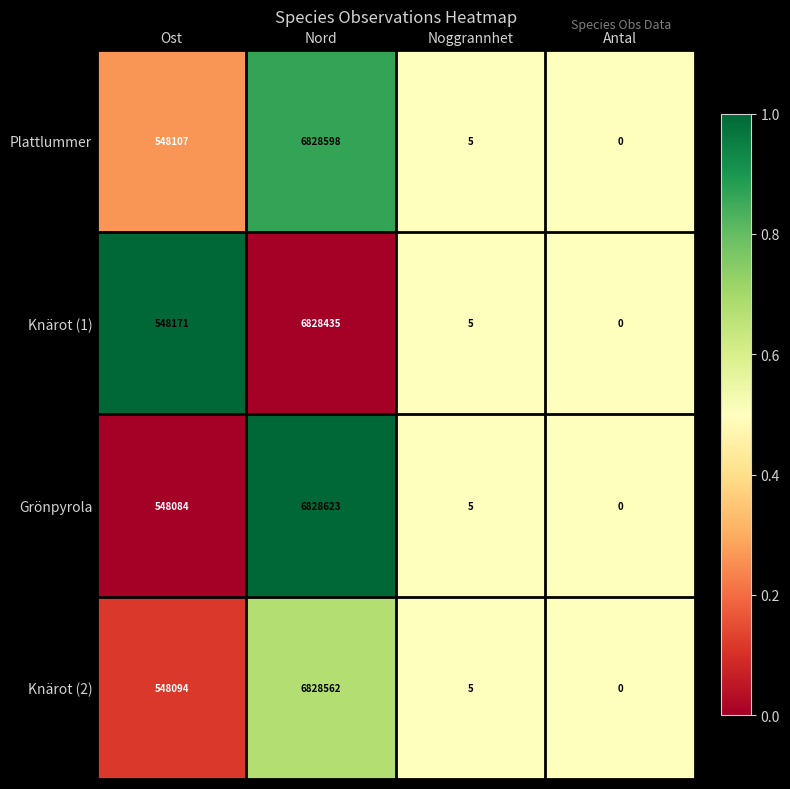

At which label is Grönpyrola closest to 3414311?

Ost